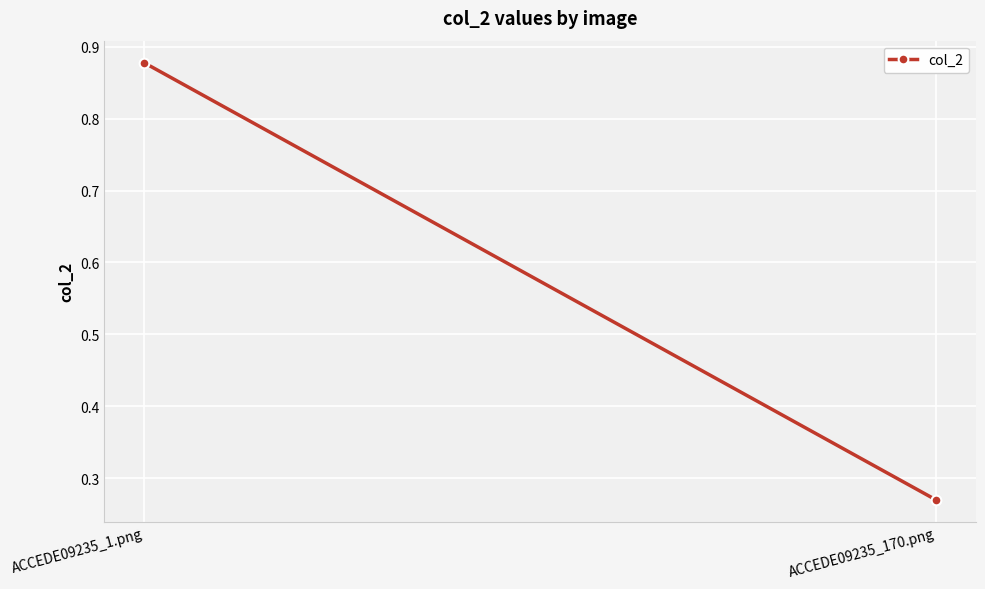

What is the approximate value at ACCEDE09235_170.png?

0.3